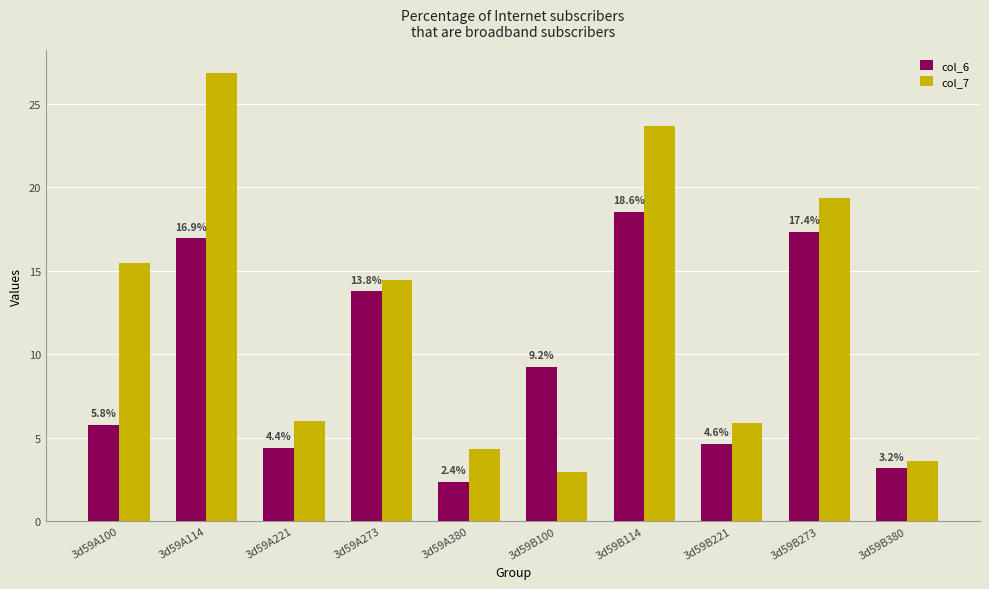

Rank the series at 3d59A380 from lowest to highest value.

col_6, col_7